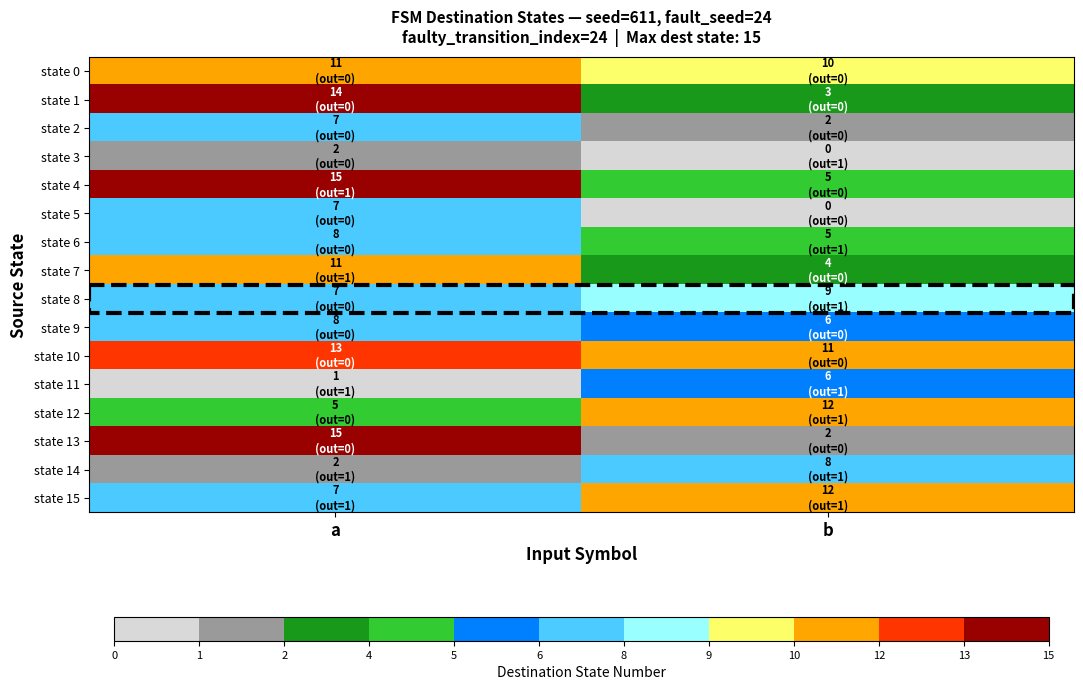

At which category is the sum across all series the highest?

a